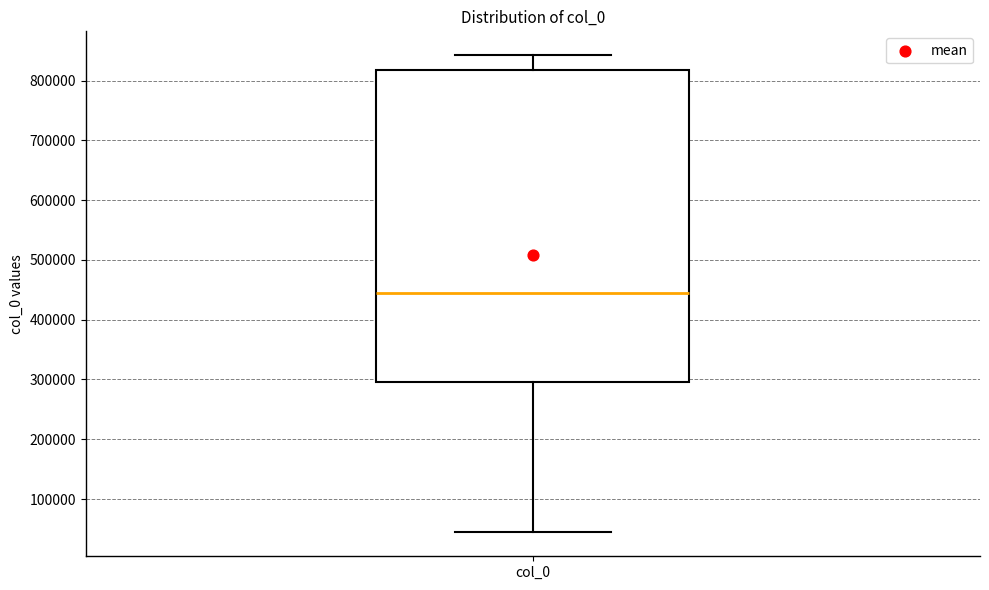

Transcribe this box plot: give where the median line is, the range the box spans, and where the two whiskers end, as read against the y-axis. The values are not printed on the chart, so give them approximately, as read against the axis.

median 440000, box 300000 to 820000, whiskers 40000 to 840000